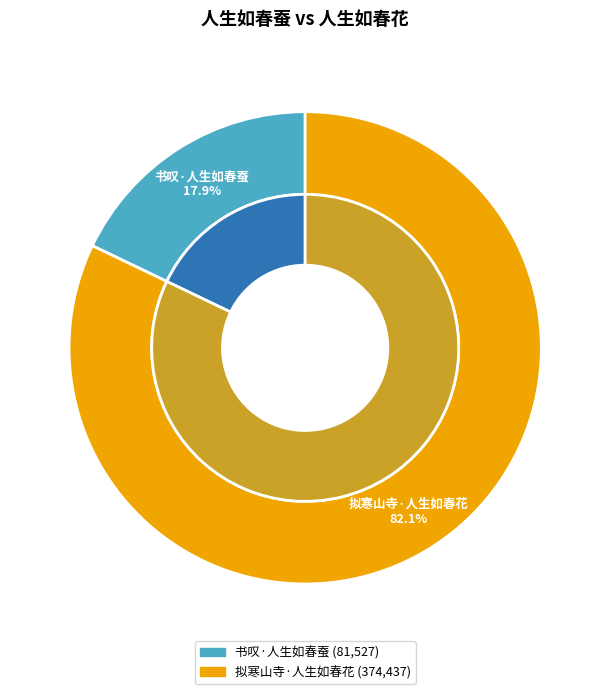

Combined, what portion of the pie is 拟寒山寺·人生如春花 and 书叹·人生如春蚕?

100.0%